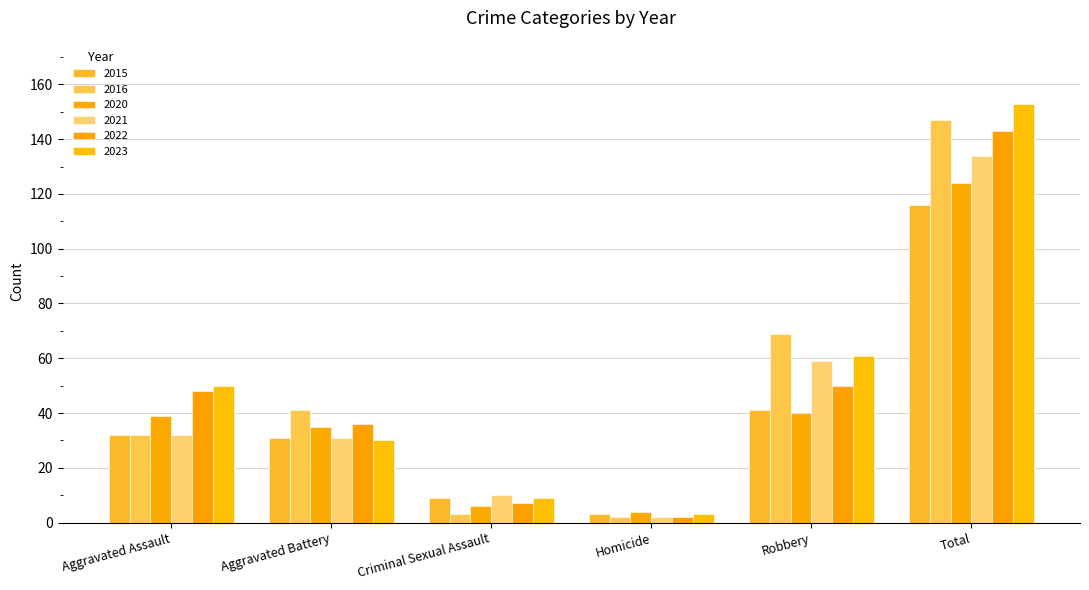

What is the difference between the maximum and second lowest values in the 2015 series?

107